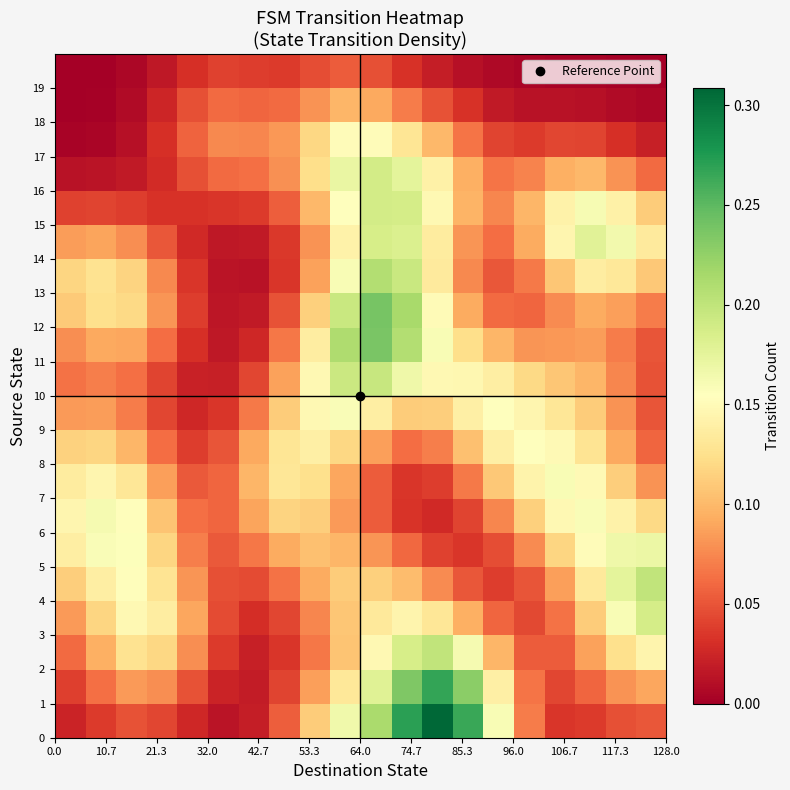

Count the number of data series in this chart.

20